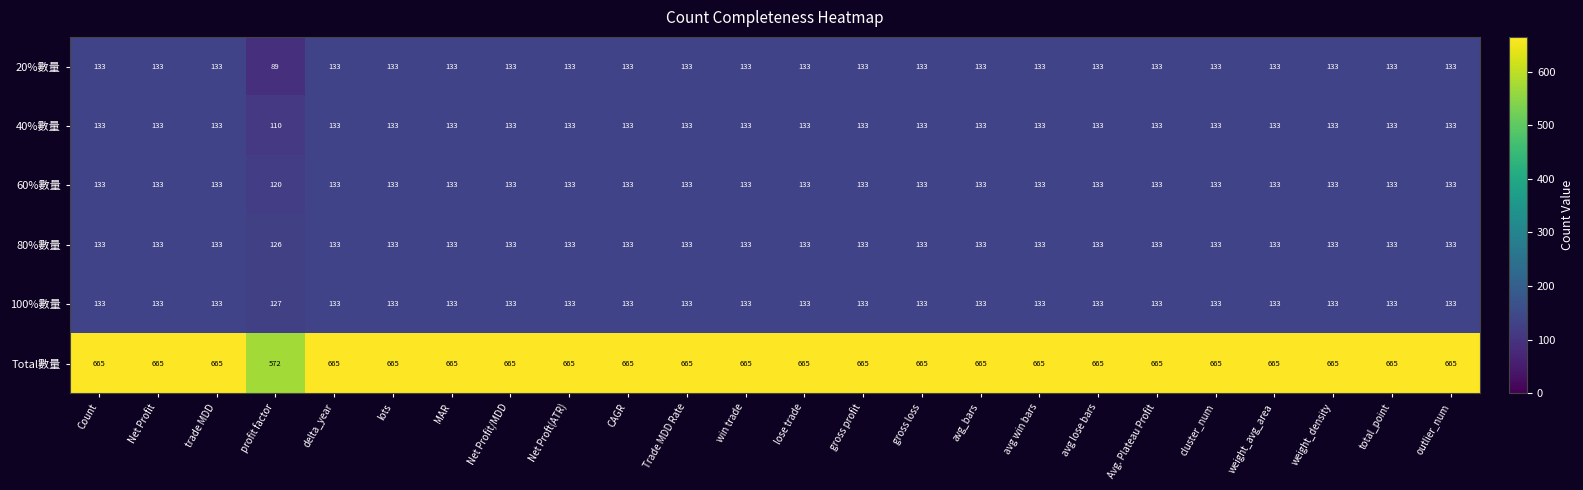

What is the minimum value shown in the chart?

89